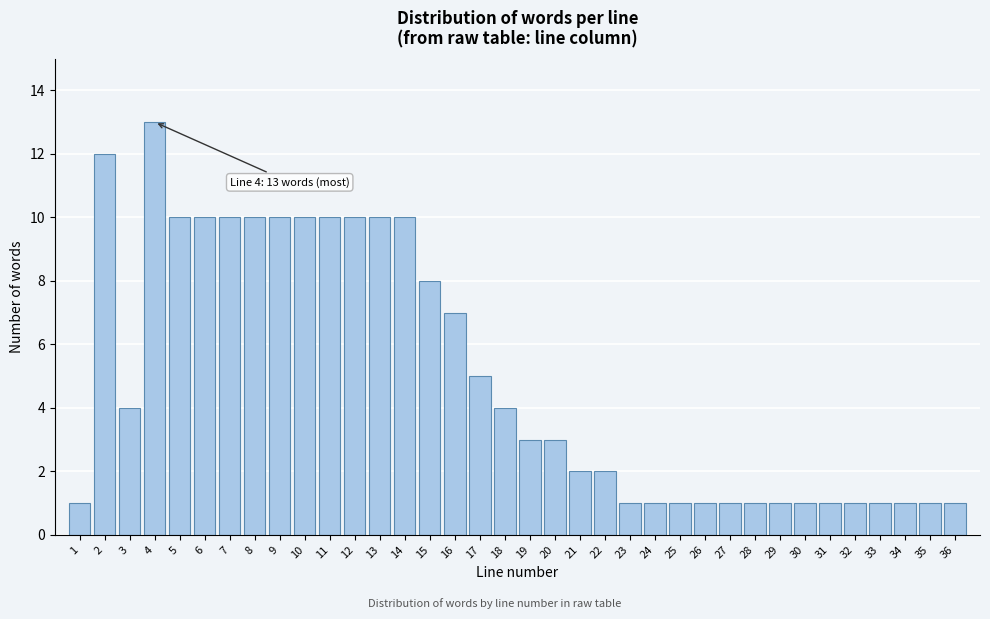

The chart shows a value of 2 at 24. True or false?

False